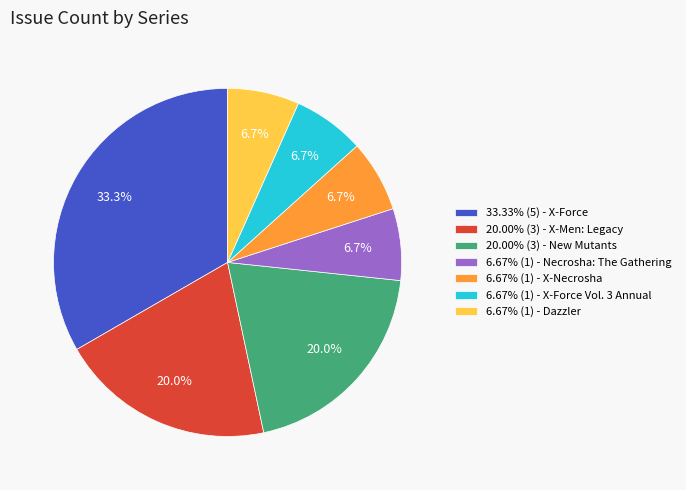

Does 20.00% (3) - X-Men: Legacy account for over 50% of the chart?

No